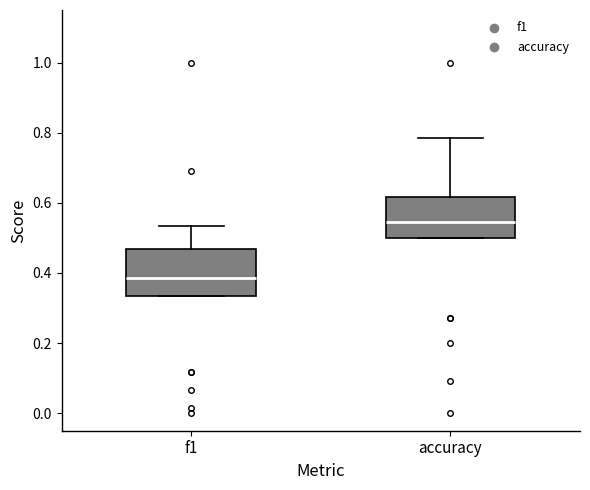

Which box has the highest median line?

accuracy